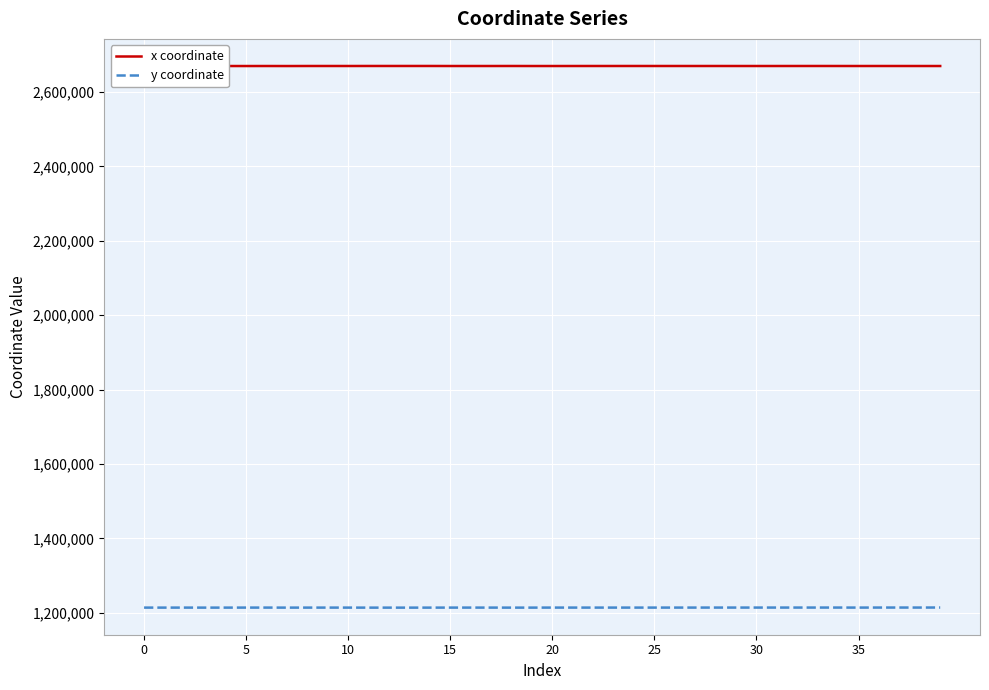

List the series in order of their overall mean, lowest first.

y coordinate, x coordinate